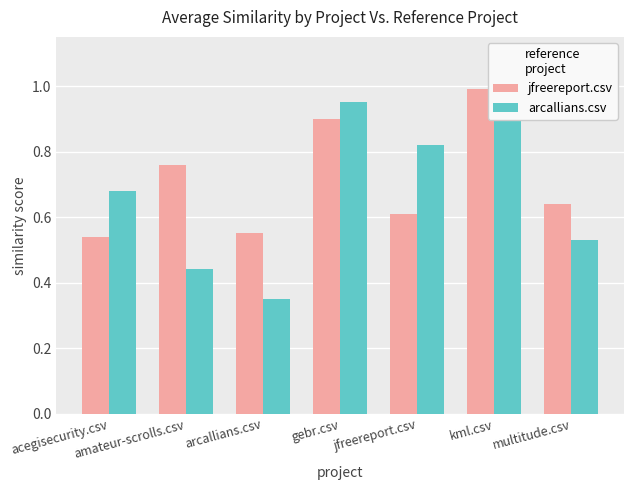

What is the label of the 6th bar from the left?

kml.csv